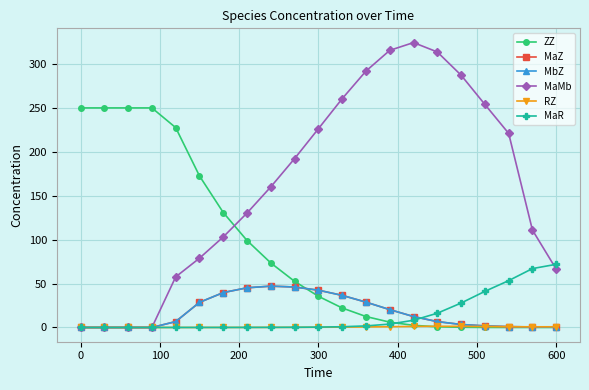

How many data points in MaMb are less than 160?

10